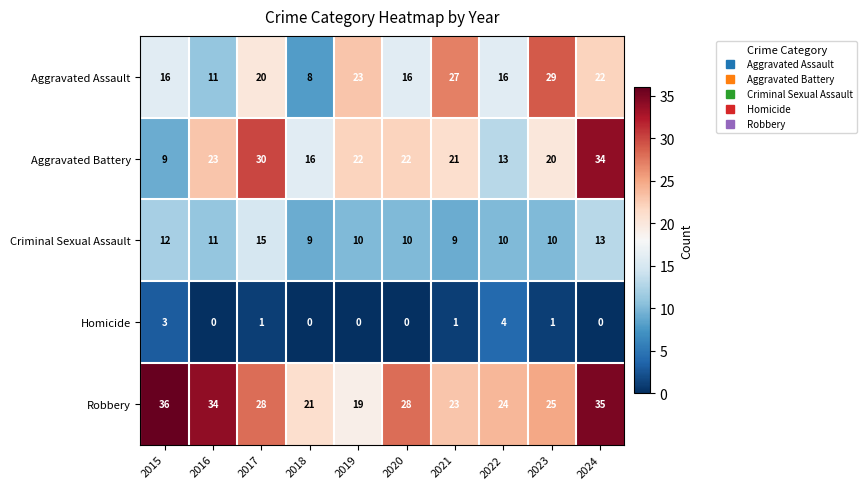

Which series changed the most between 2020 and 2023?

Aggravated Assault